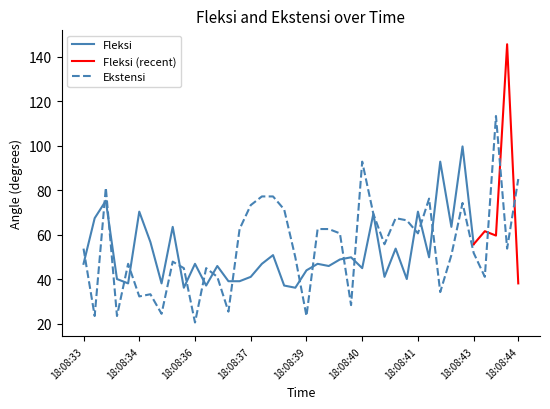

Is it true that Ekstensi equals 73.3 at 18:08:37?

True